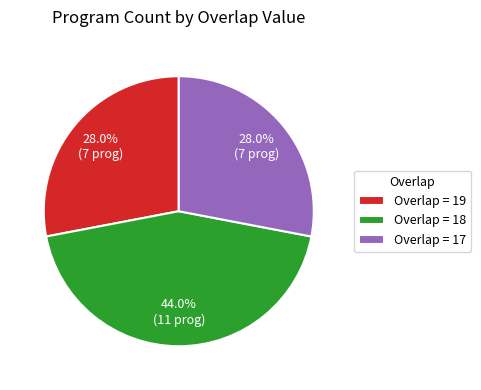

What portion of the pie excludes Overlap = 19?

72.0%